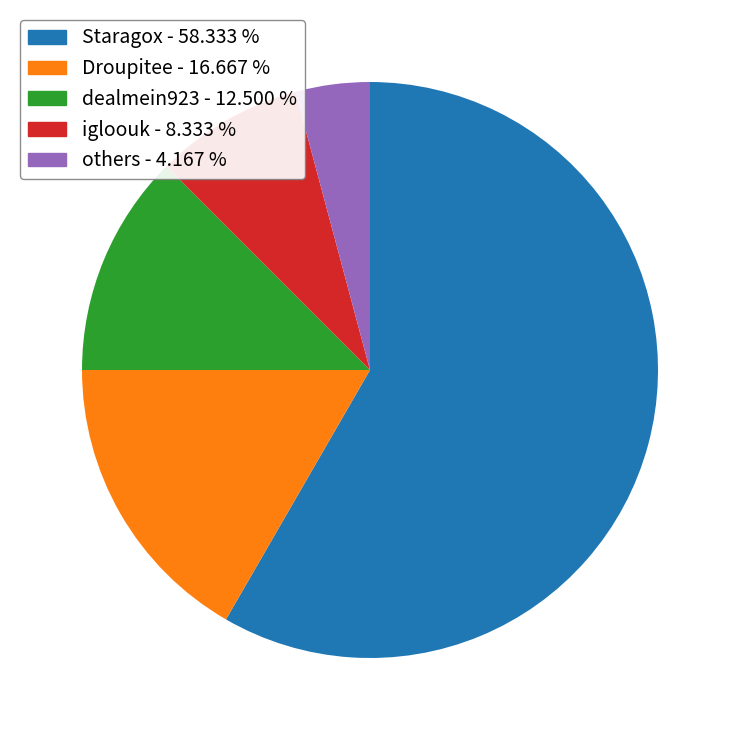

What is the smallest slice in the pie chart?

others - 4.167 %